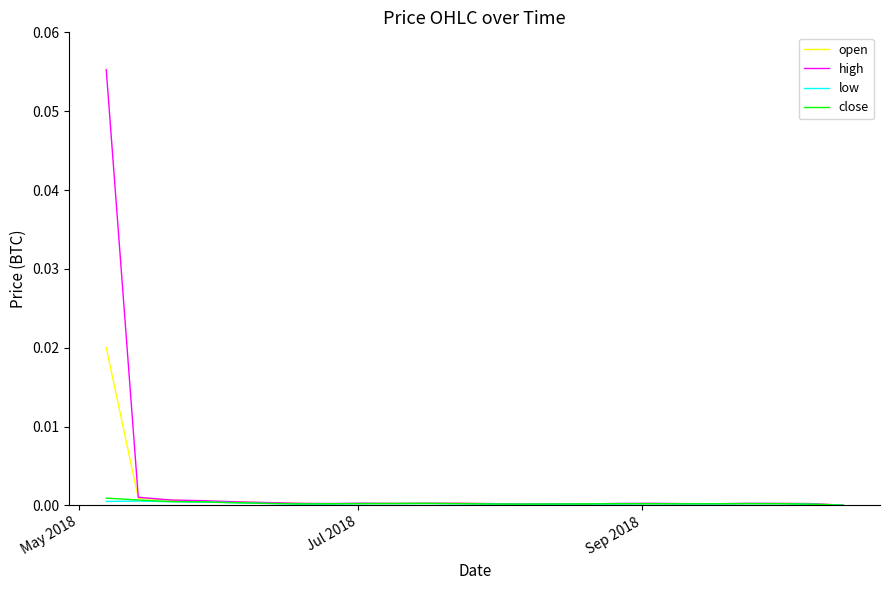

Which series has the widest spread of values?

high